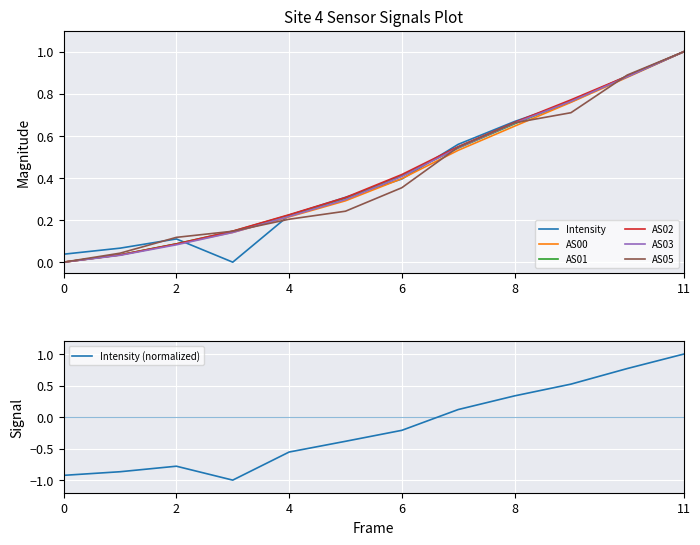

What is the average value of the Intensity series?

0.4